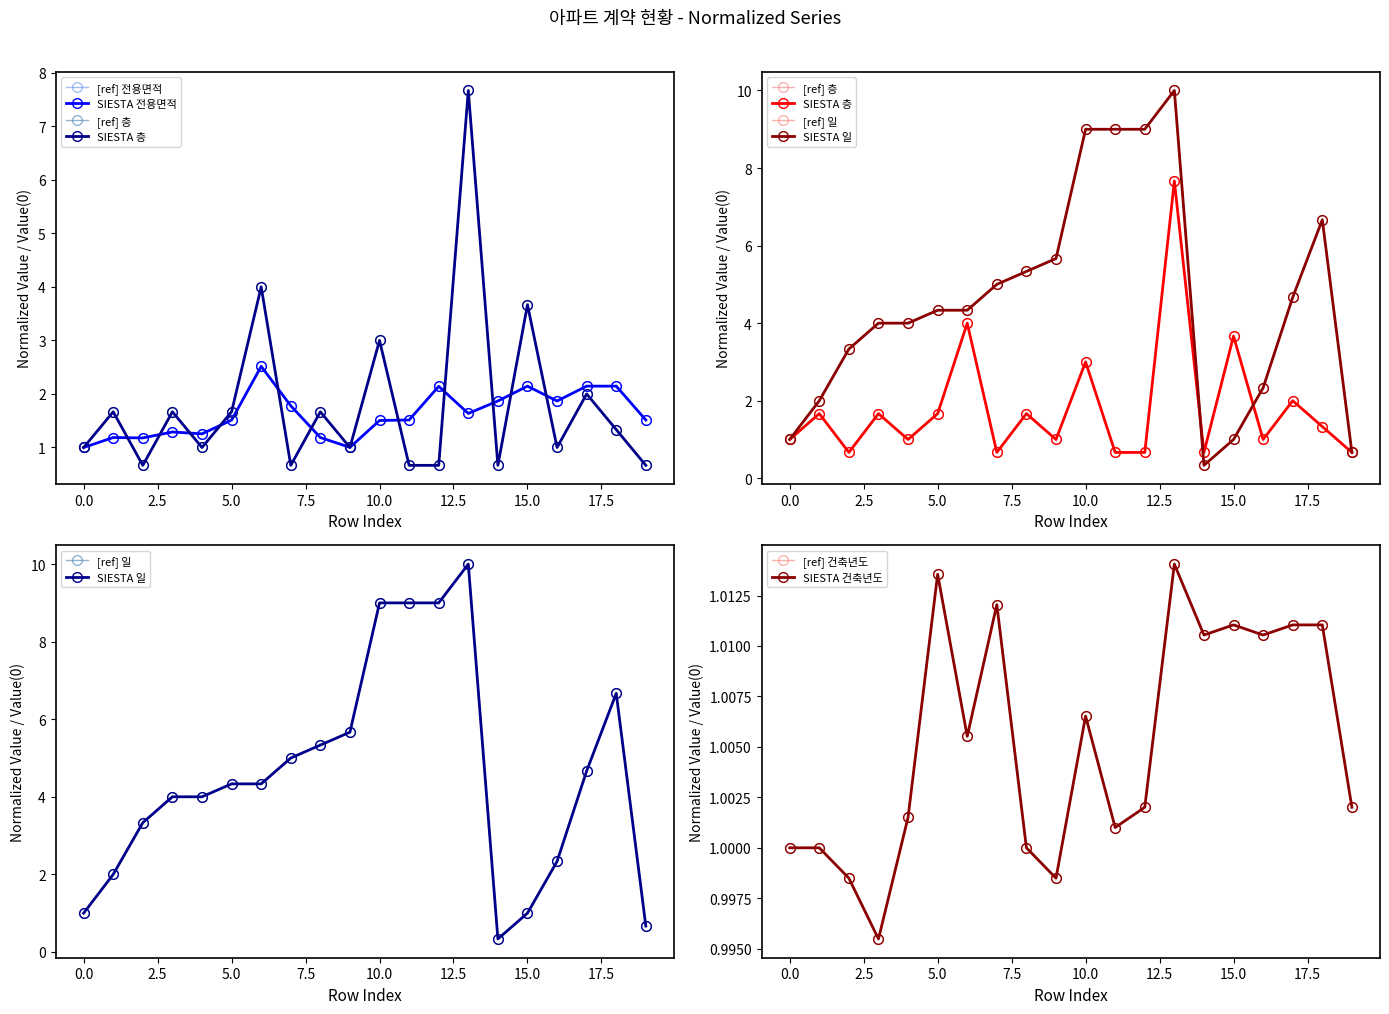

At how many categories does at least one series exceed 4?

11